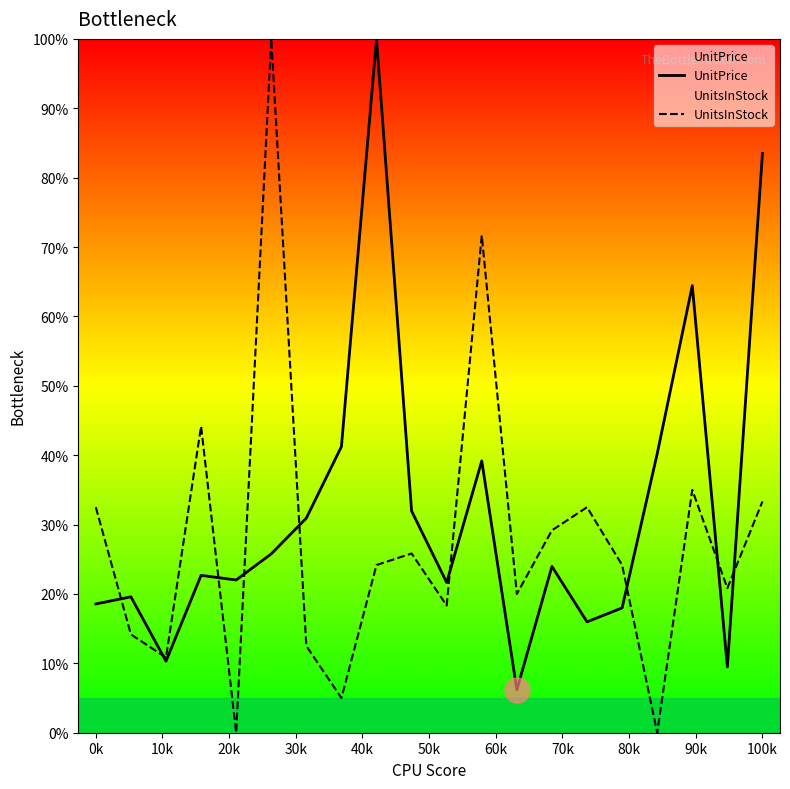

List the series in order of their overall mean, lowest first.

UnitsInStock, UnitPrice